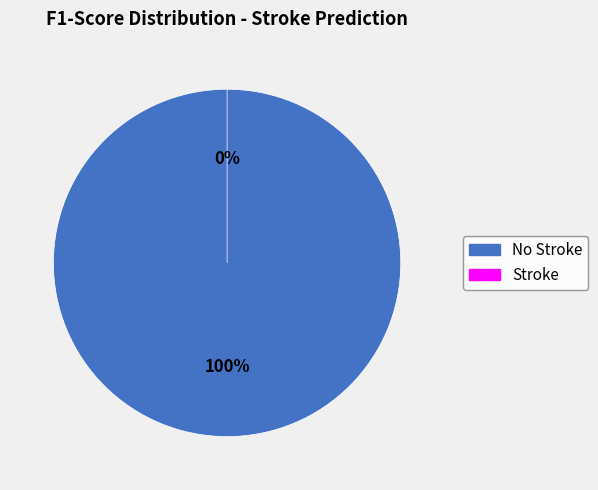

Combined, what portion of the pie is Stroke and No Stroke?

100.0%